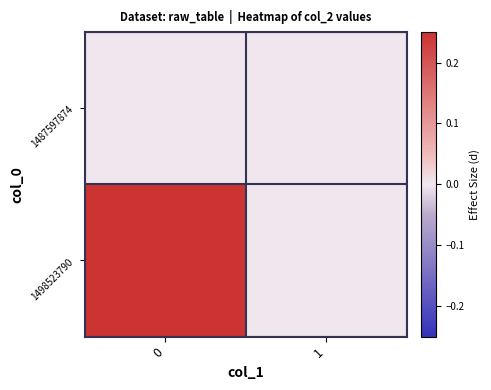

Which series changed the most between 0 and 1?

1498523790